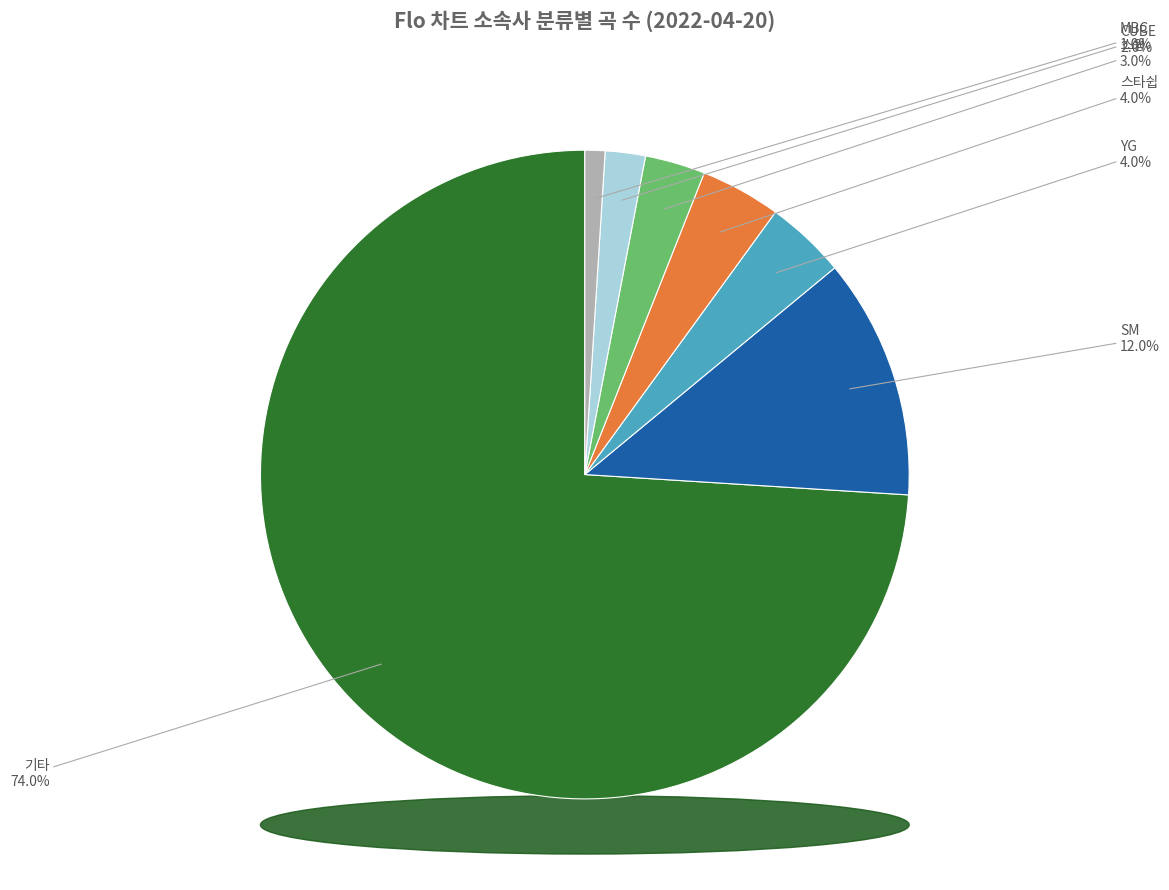

Count the number of slices in the pie.

7